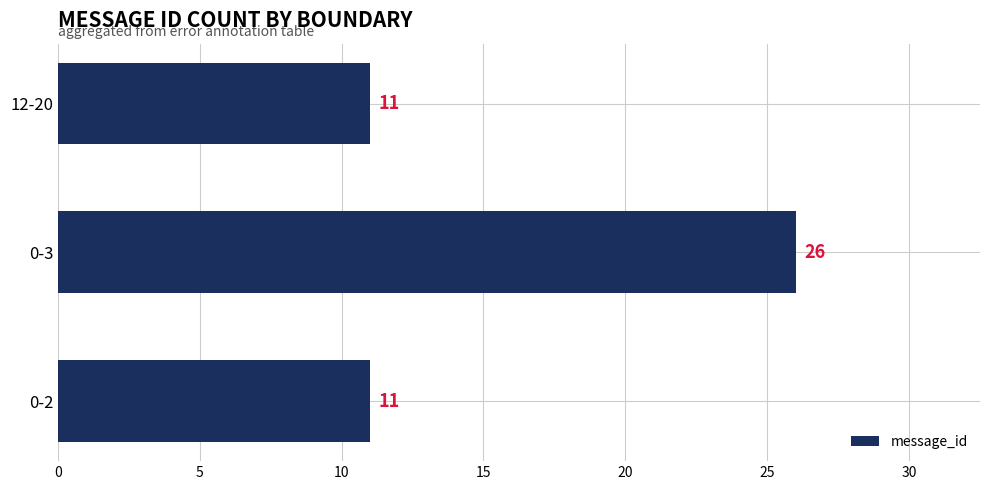

Reading bottom to top, extract all data points from this chart.

11	26	11